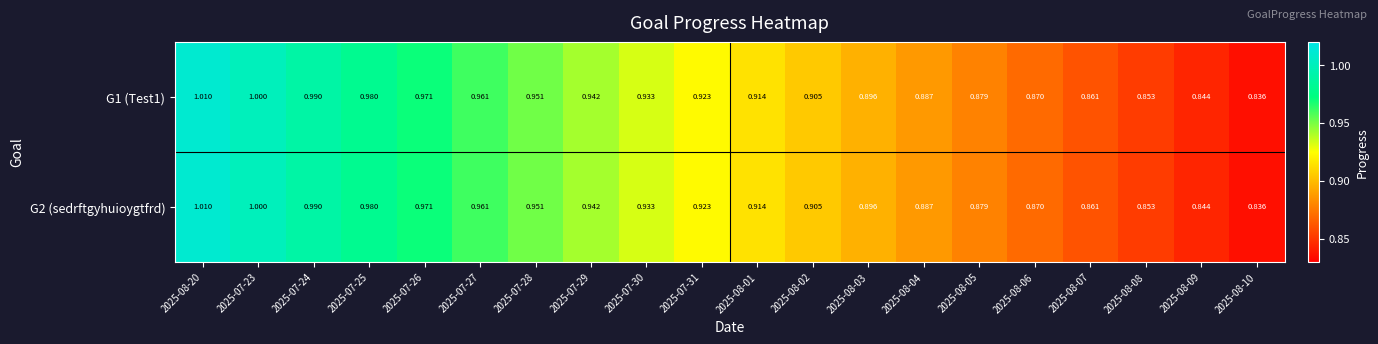

Is the value of G1 (Test1) at 2025-08-02 greater than the value of G2 (sedrftgyhuioygtfrd) at 2025-08-05?

Yes